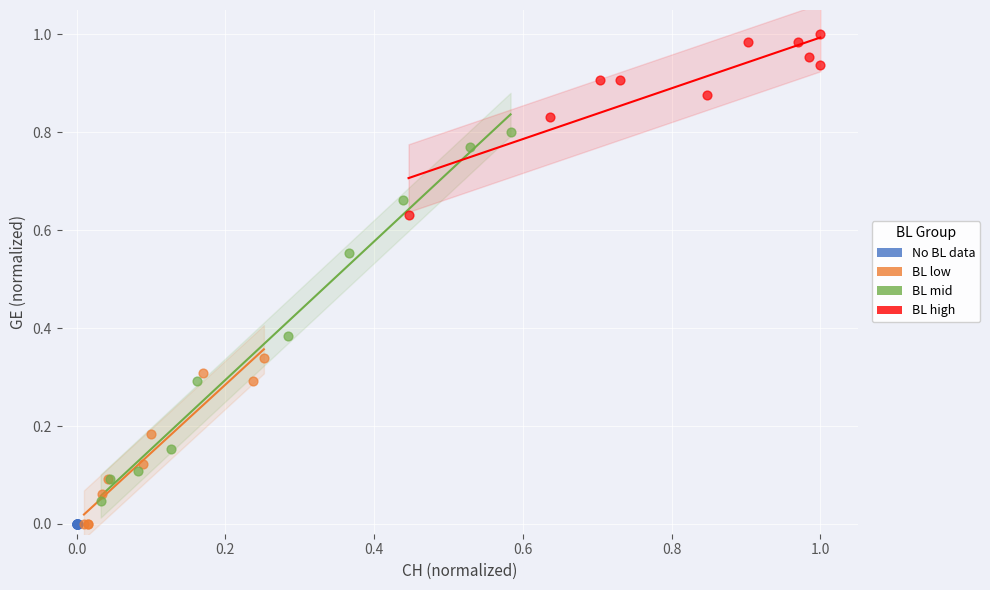

Which series reaches the maximum Y coordinate?

BL high